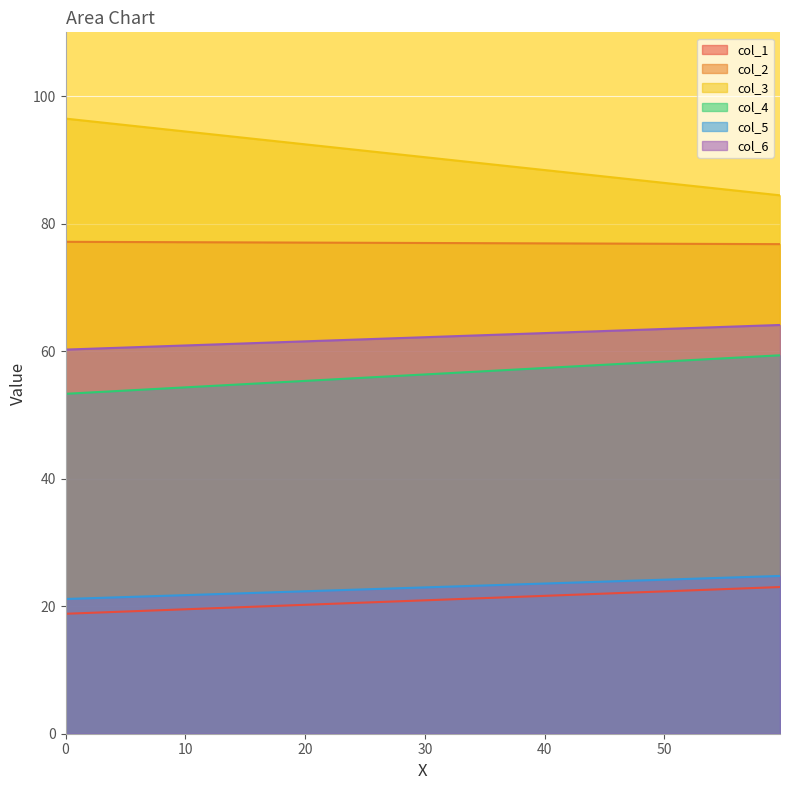

The col_3 series shows 32.8 at 0. True or false?

False